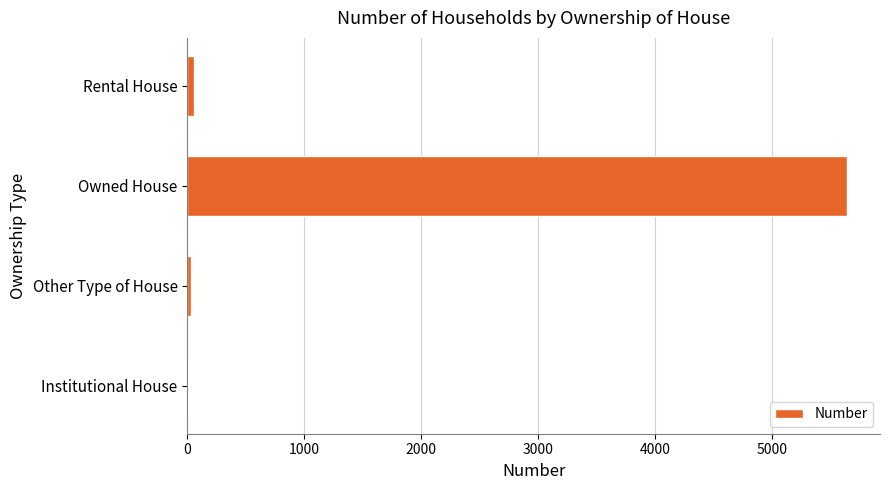

Count the number of categories in the chart.

4